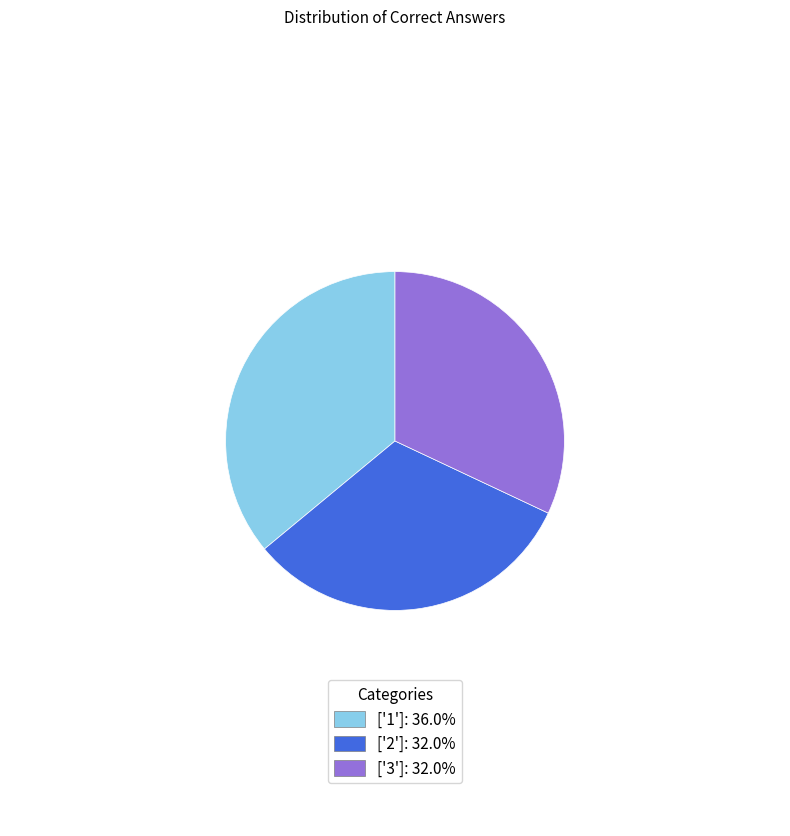

Is there a majority slice in this chart?

No